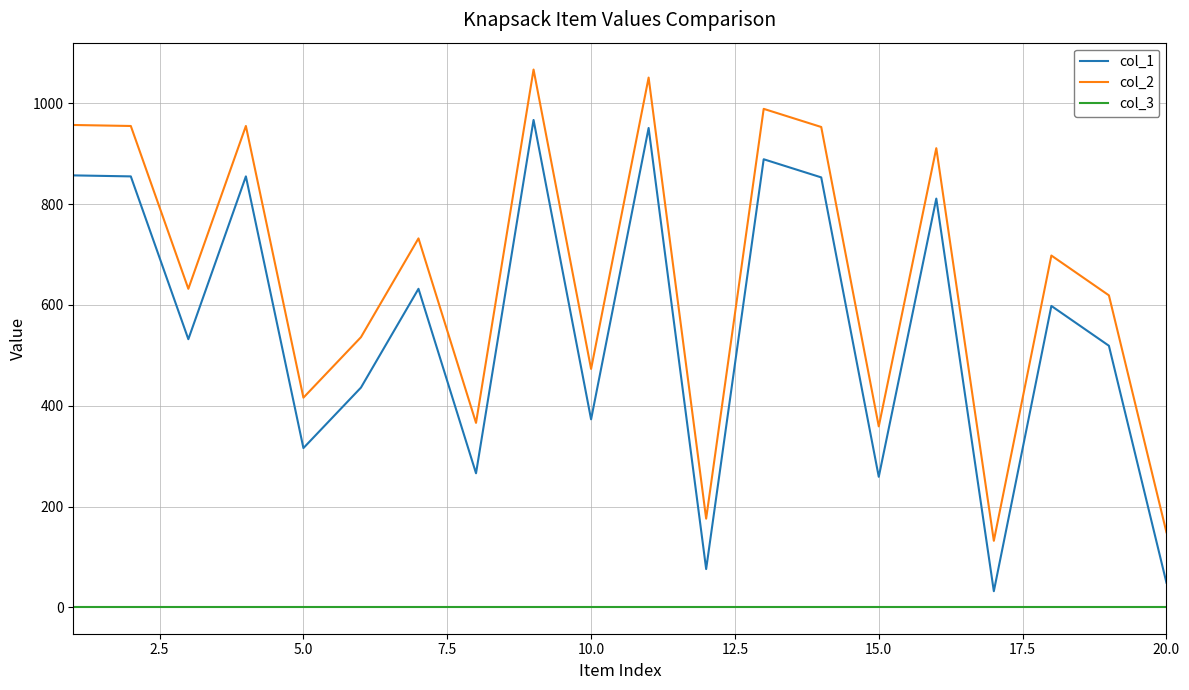

Rank the series by their maximum value, from lowest to highest.

col_3, col_1, col_2